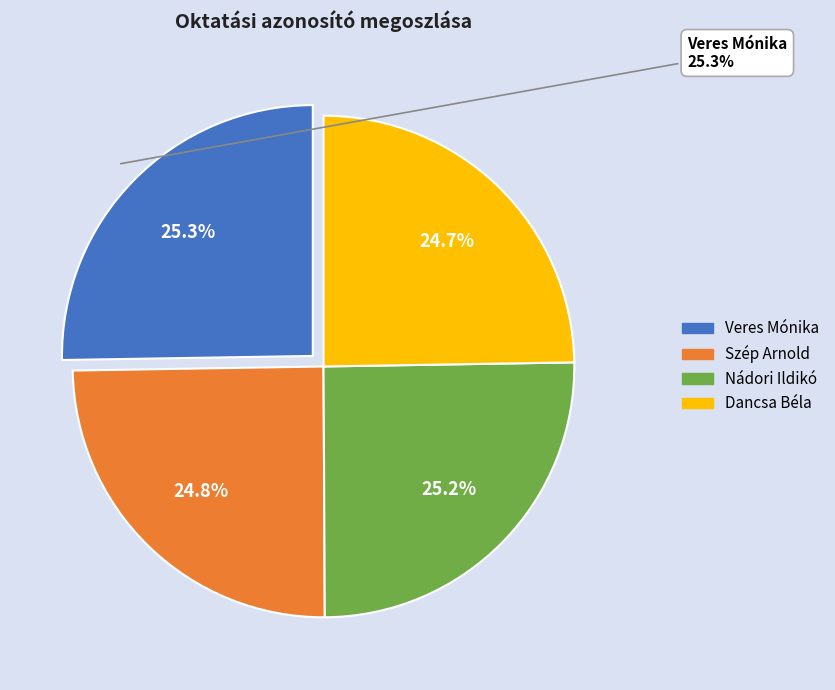

Rank the categories by value from highest to lowest.

Veres Mónika, Nádori Ildikó, Szép Arnold, Dancsa Béla